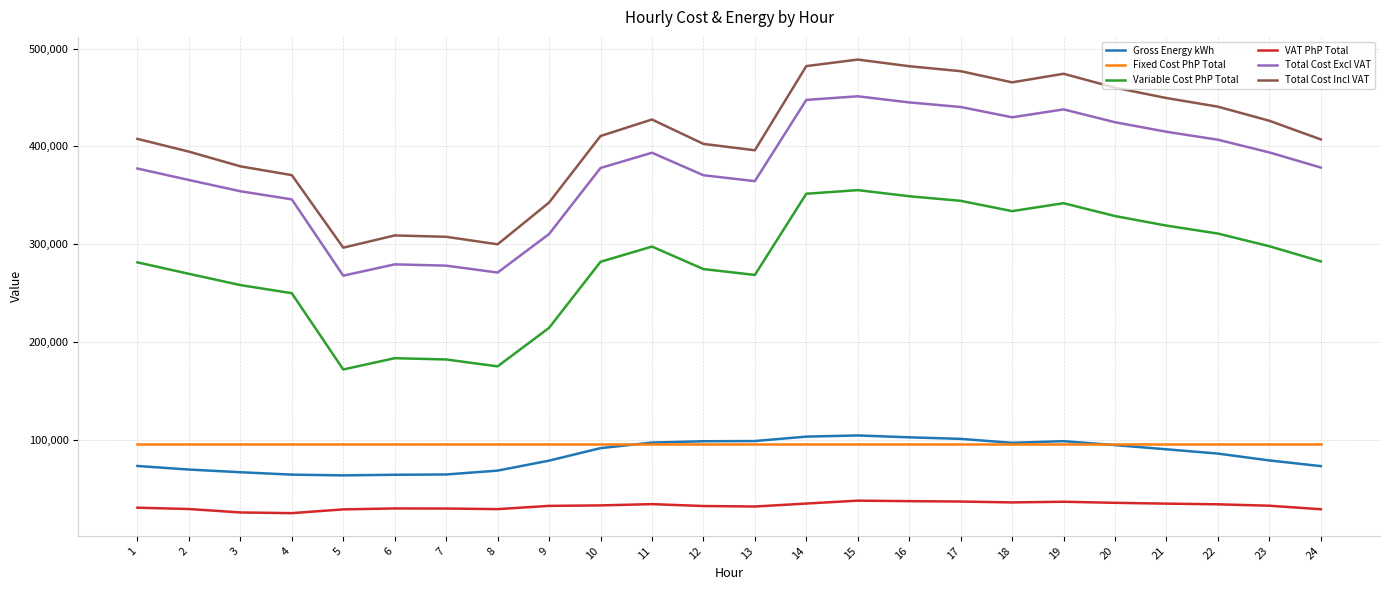

Is it true that Total Cost Incl VAT equals 635250.5 at 20?

False